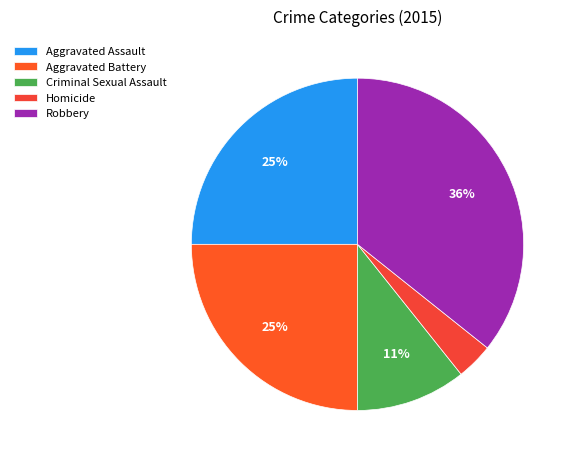

To the nearest percent, what is the combined percentage of Aggravated Battery and Robbery?

61%